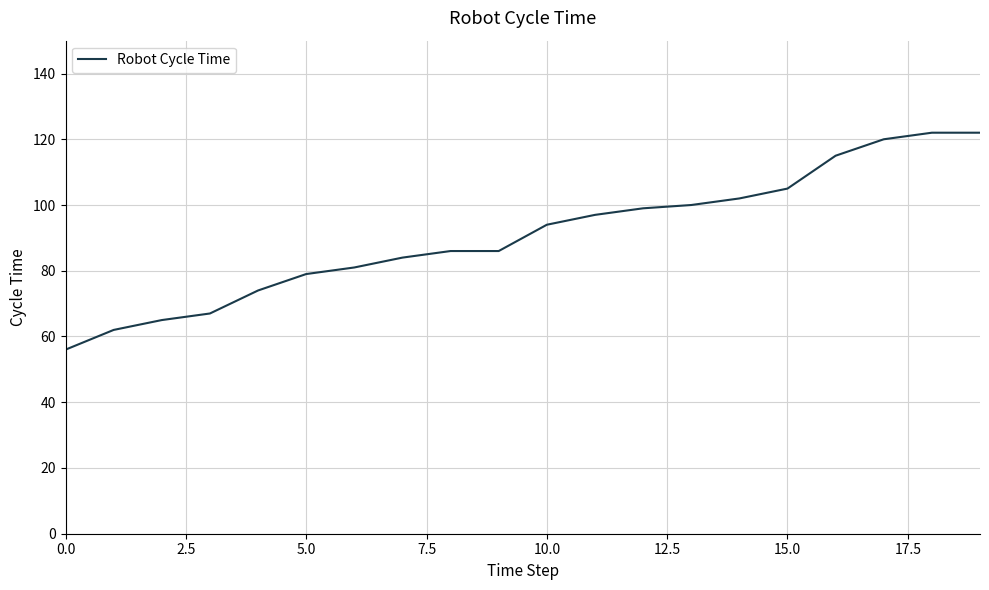

What is the difference between the maximum and minimum values?

66